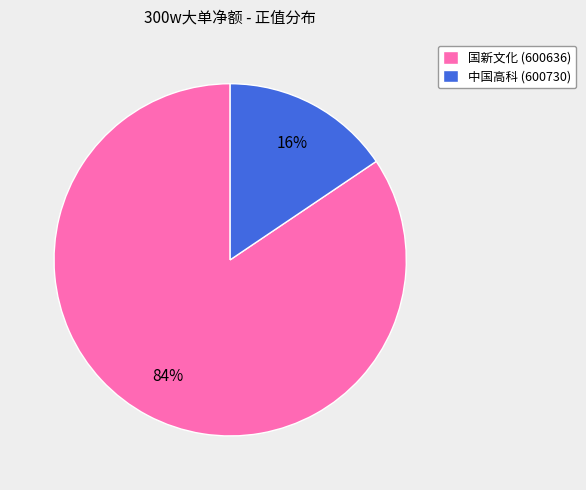

Which slice is the smallest?

中国高科 (600730)